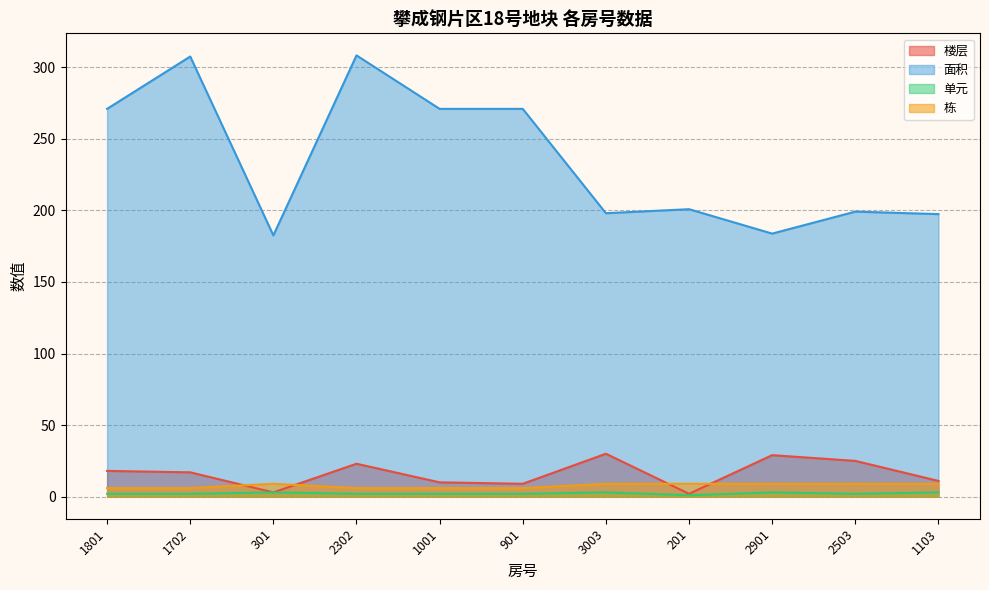

How many lines are shown in the chart?

4